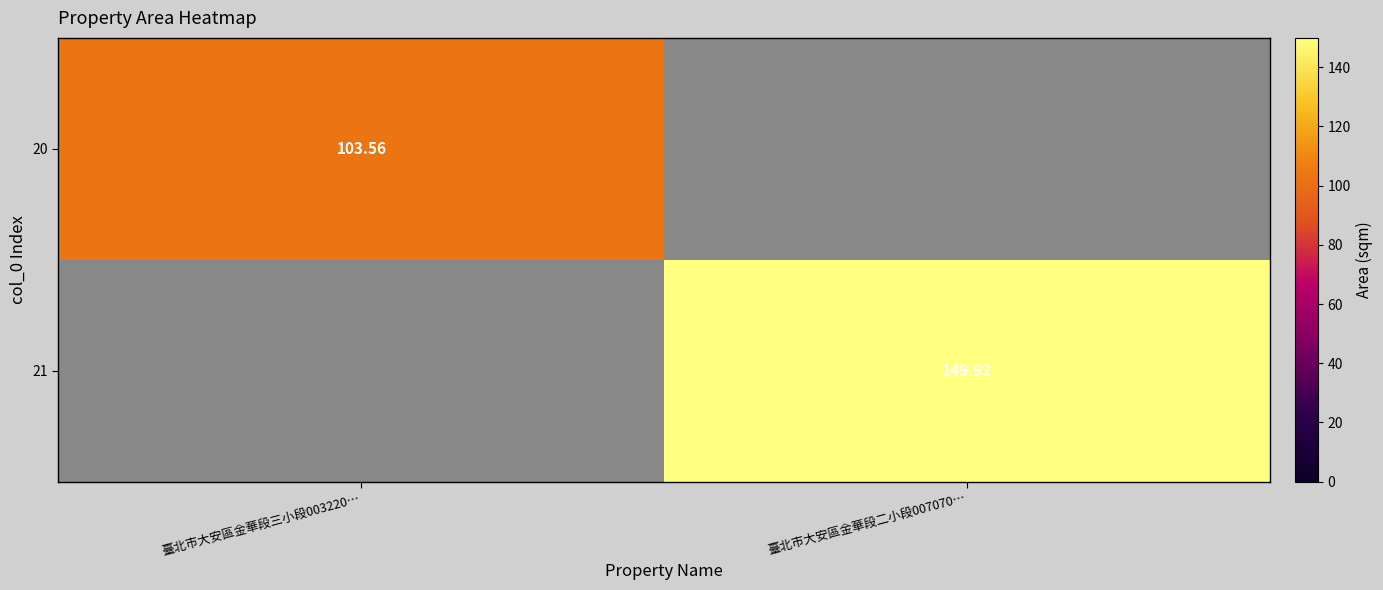

What is the smallest value displayed?

103.6